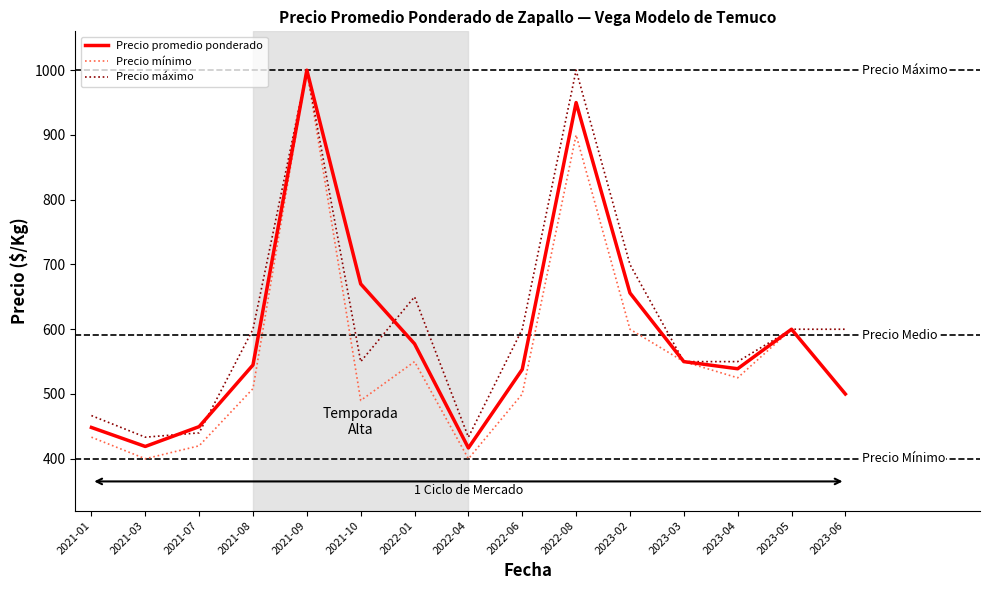

Between 2022-06 and 2022-08, which series saw the biggest shift?

Precio promedio ponderado